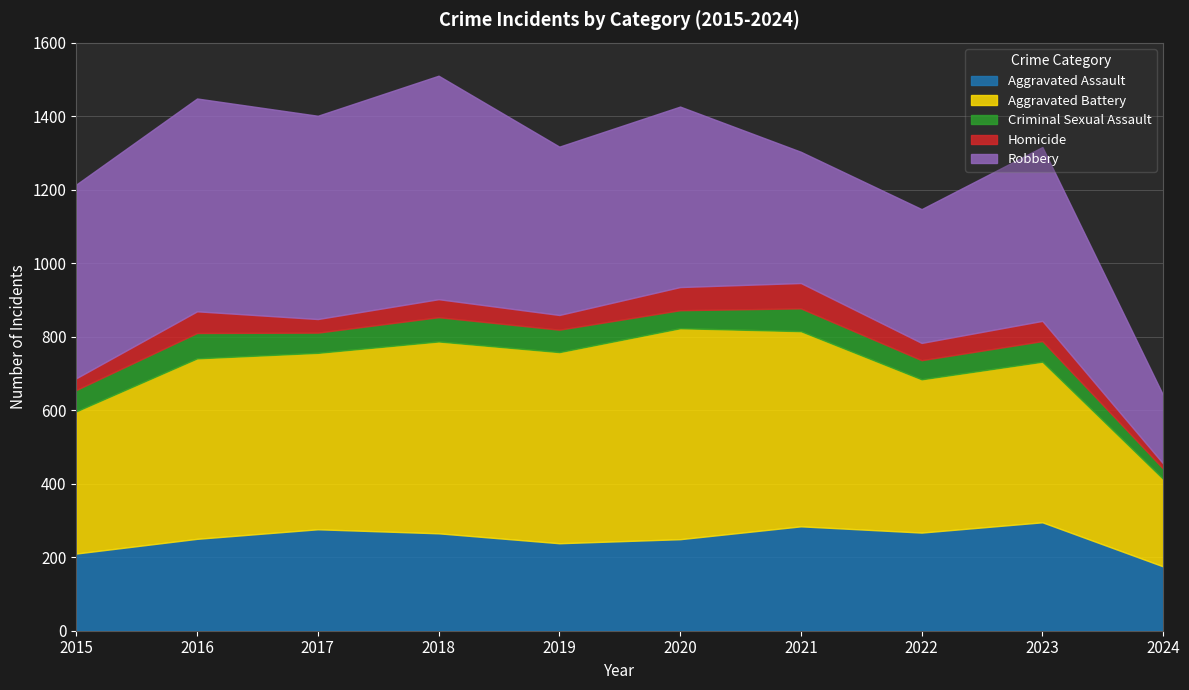

True or false: Aggravated Assault and Aggravated Battery intersect in this chart.

False